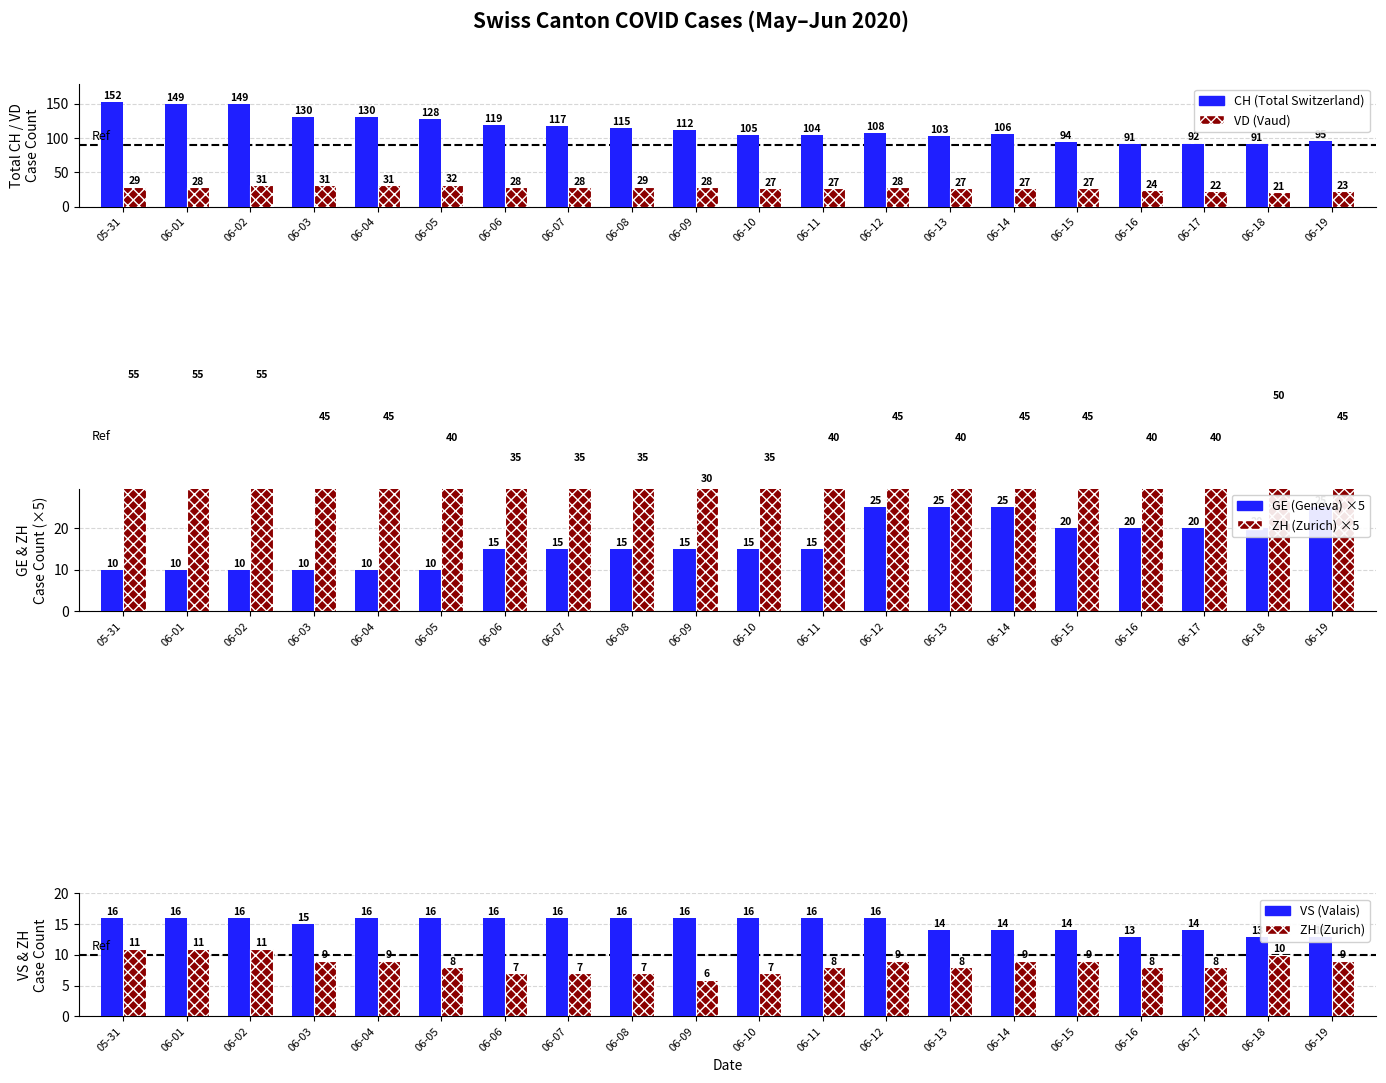

What is the maximum value shown in the chart?

152